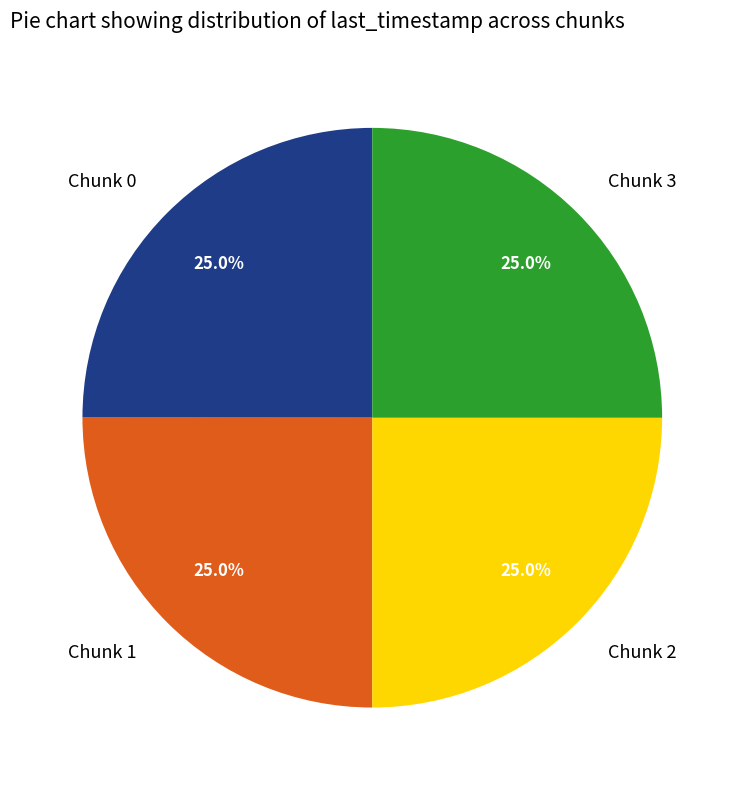

True or false: Chunk 3 accounts for 25% of the total.

True